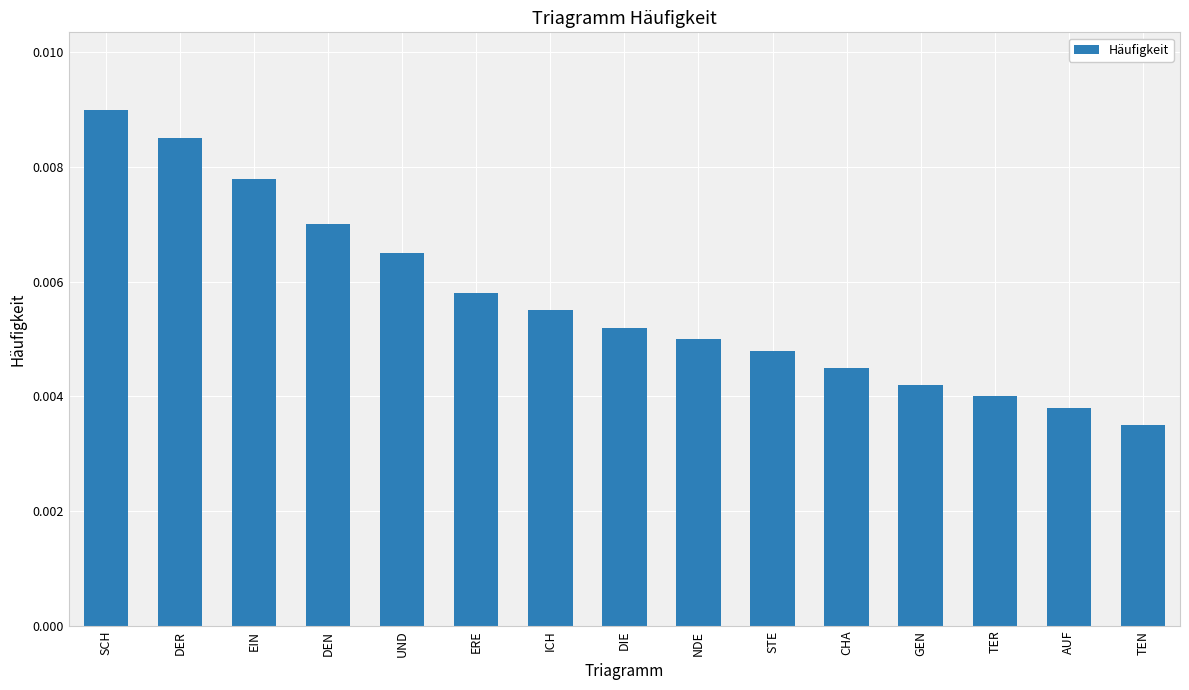

At which category does the chart reach its peak across all series?

SCH